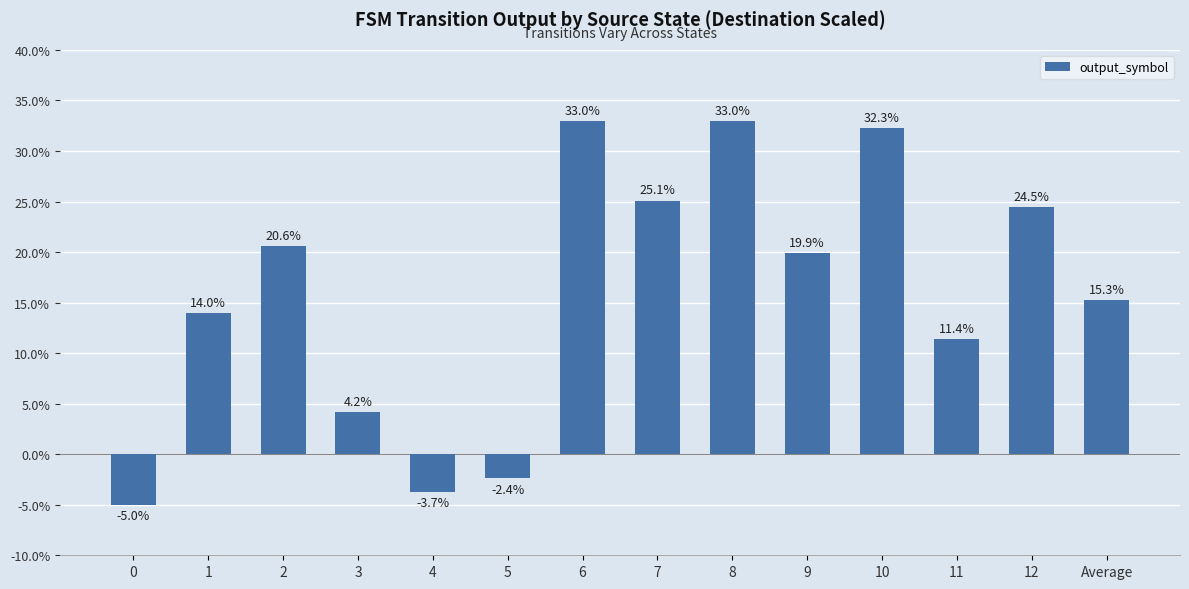

What position from the right is 12?

2